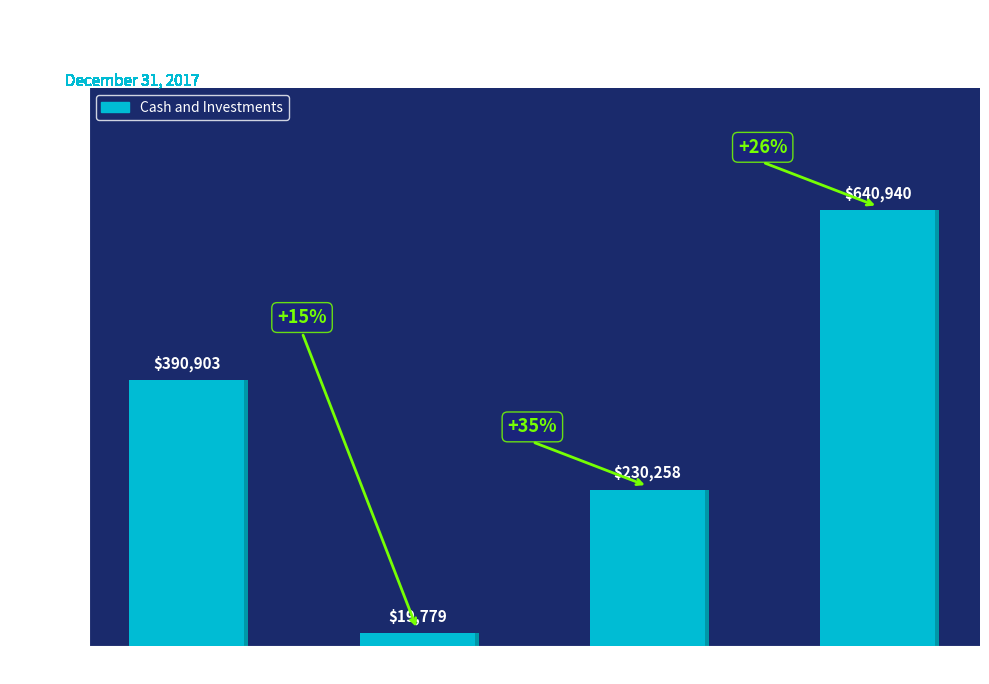

What is the average value?

320470